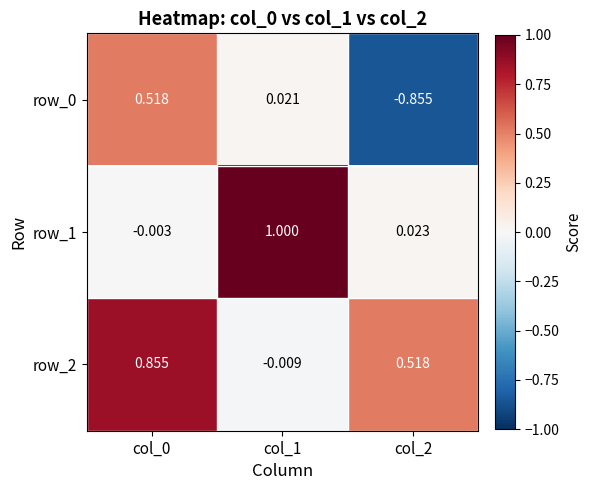

Is the value of row_1 at col_0 greater than the value of row_0 at col_2?

Yes